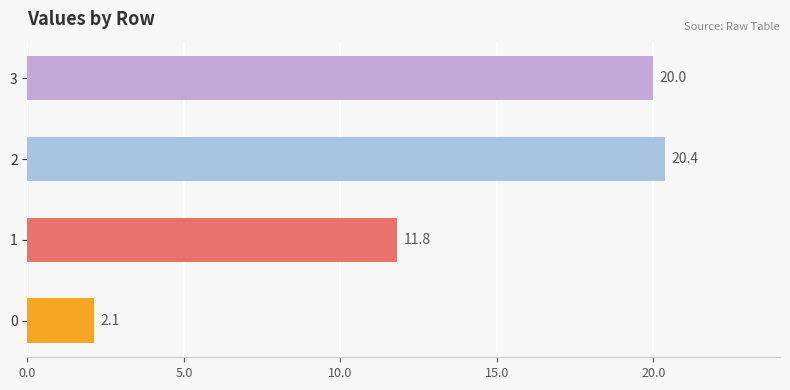

How many values are below 19?

2